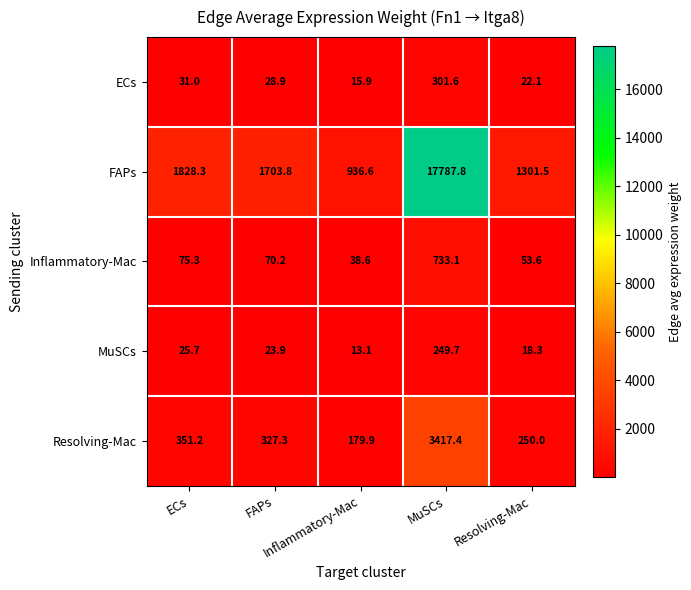

What is the total value across all series at Inflammatory-Mac?

1184.1